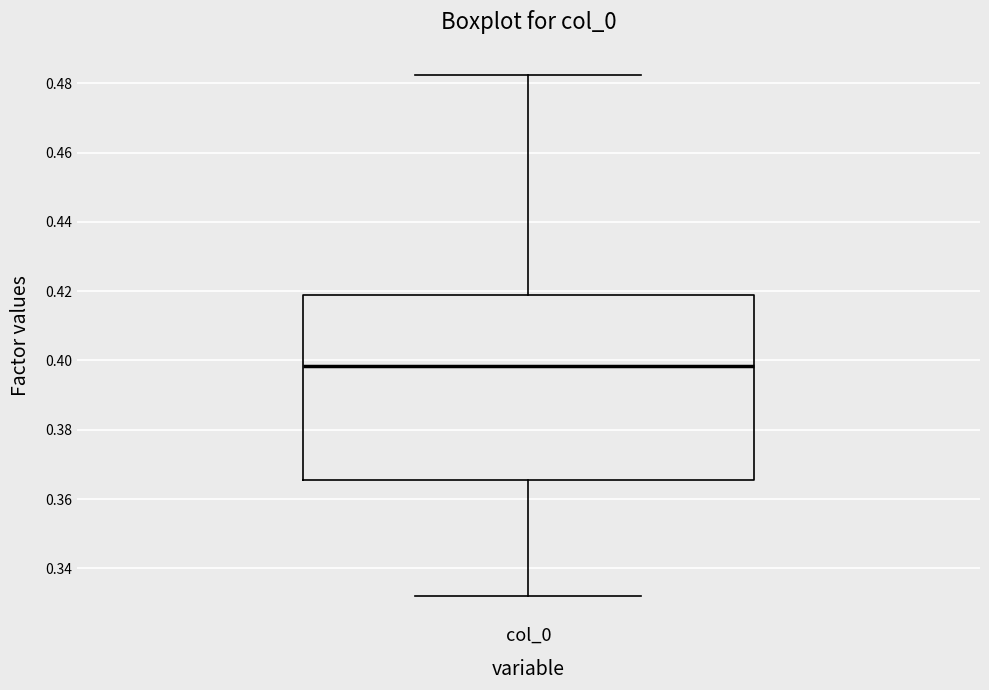

Transcribe this box plot: give where the median line is, the range the box spans, and where the two whiskers end, as read against the y-axis. The values are not printed on the chart, so give them approximately, as read against the axis.

median 0.398, box 0.366 to 0.418, whiskers 0.332 to 0.482